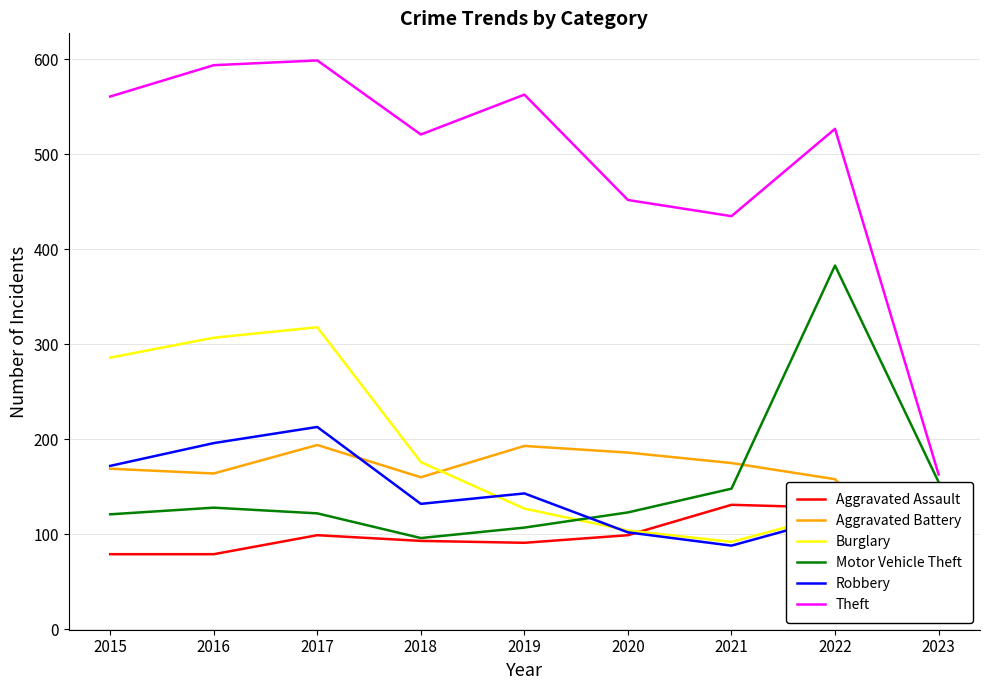

List the labels in order of Motor Vehicle Theft value, largest first.

2022, 2023, 2021, 2016, 2020, 2017, 2015, 2019, 2018